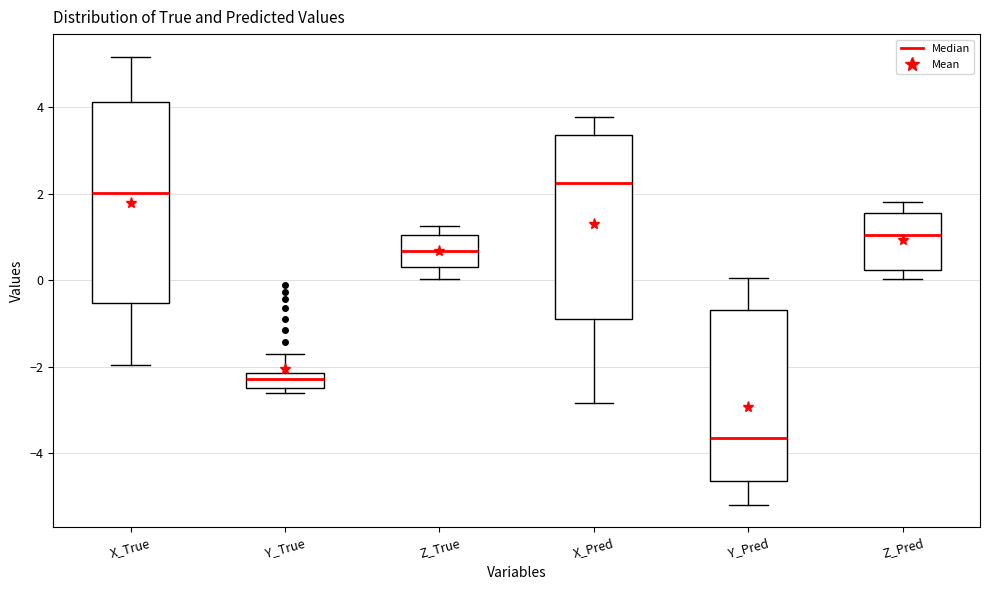

Reading left to right, read every box against the y-axis: the position of its median line, the range the box covers, and the ends of its whiskers. The values are not printed on the chart, so give them approximately, as read against the axis.

X_True: median 2.0, box -0.6 to 4.2, whiskers -2.0 to 5.2
Y_True: median -2.2 (inside the box), box -2.4 to -2.2, whiskers -2.6 to -1.8
Z_True: median 0.6, box 0.2 to 1.0, whiskers 0.0 to 1.2
X_Pred: median 2.2, box -0.8 to 3.4, whiskers -2.8 to 3.8
Y_Pred: median -3.6, box -4.6 to -0.6, whiskers -5.2 to 0.0
Z_Pred: median 1.0, box 0.2 to 1.6, whiskers 0.0 to 1.8